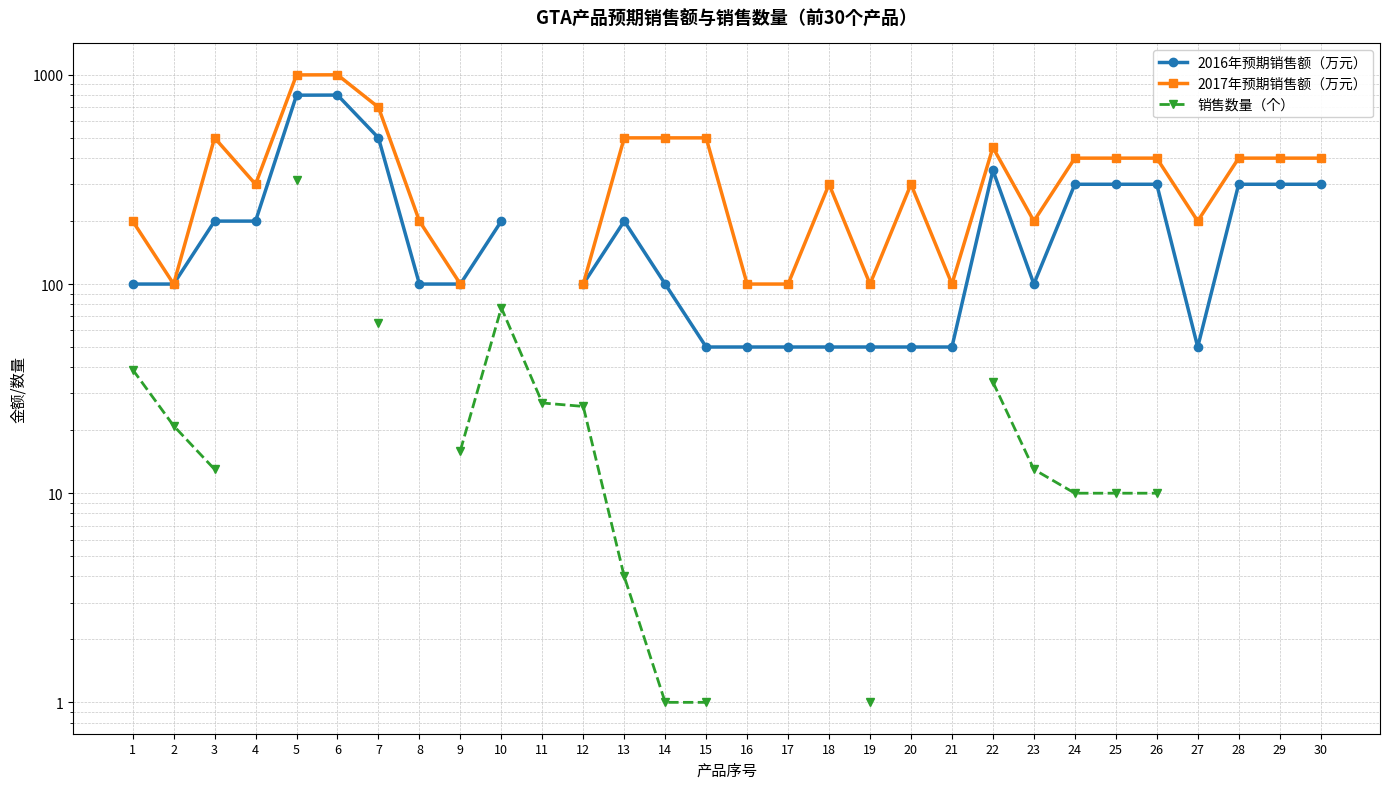

What is the approximate value of 2017年预期销售额（万元） at 3?

500.0